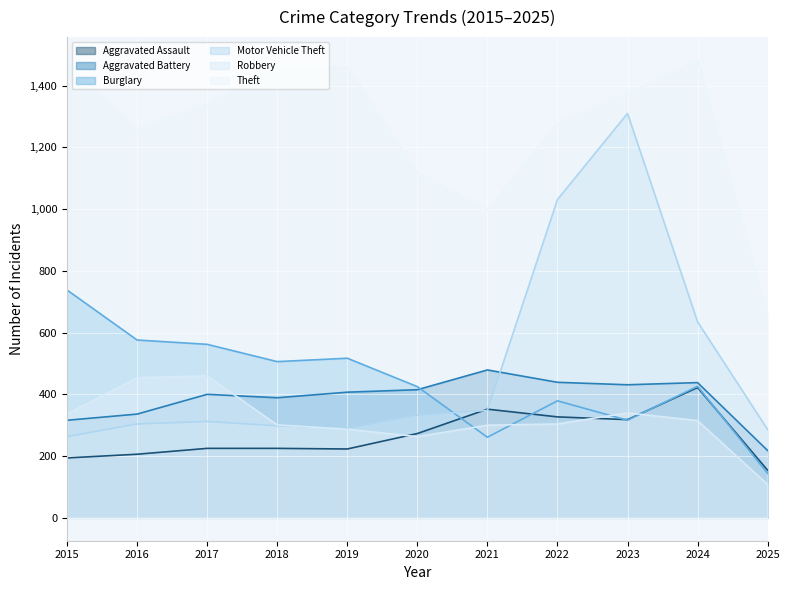

What is the value of the Aggravated Battery point at the 10th from the left?

438